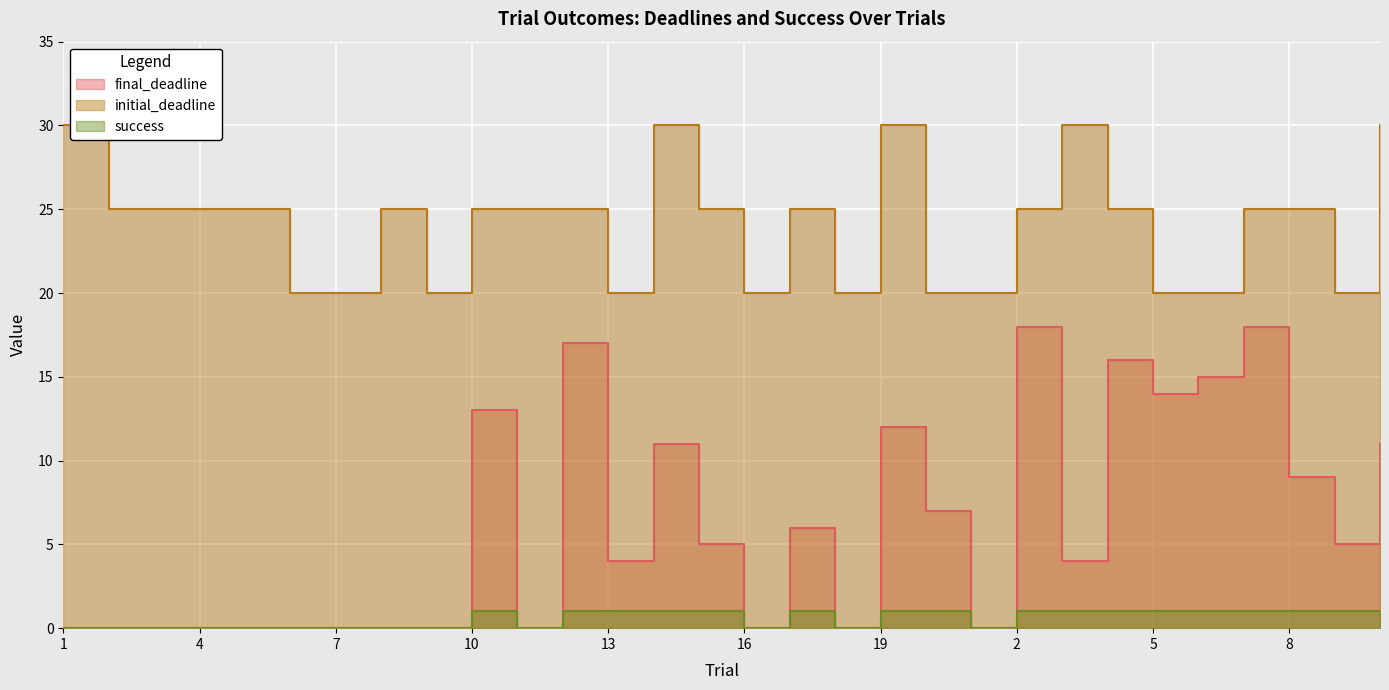

At which label does initial_deadline first exceed 25?

1